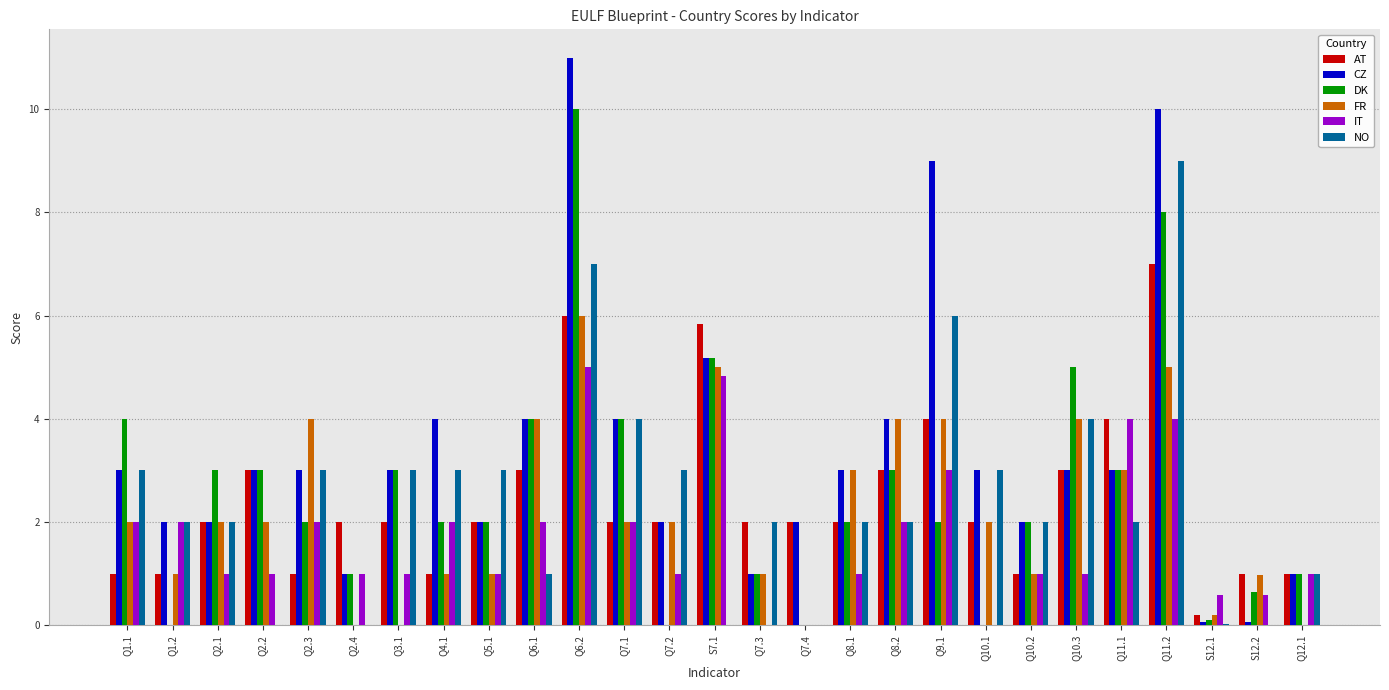

Is it true that DK equals -5.4 at Q1.2?

False